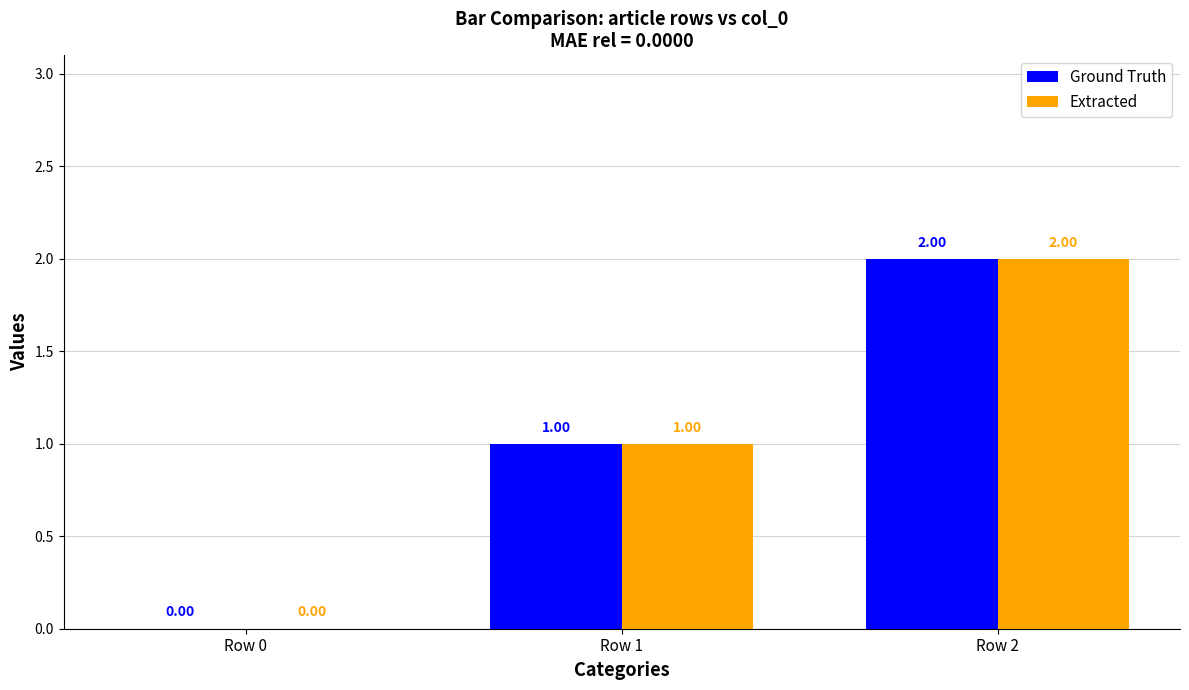

True or false: Extracted has a value of 1 at Row 1.

True